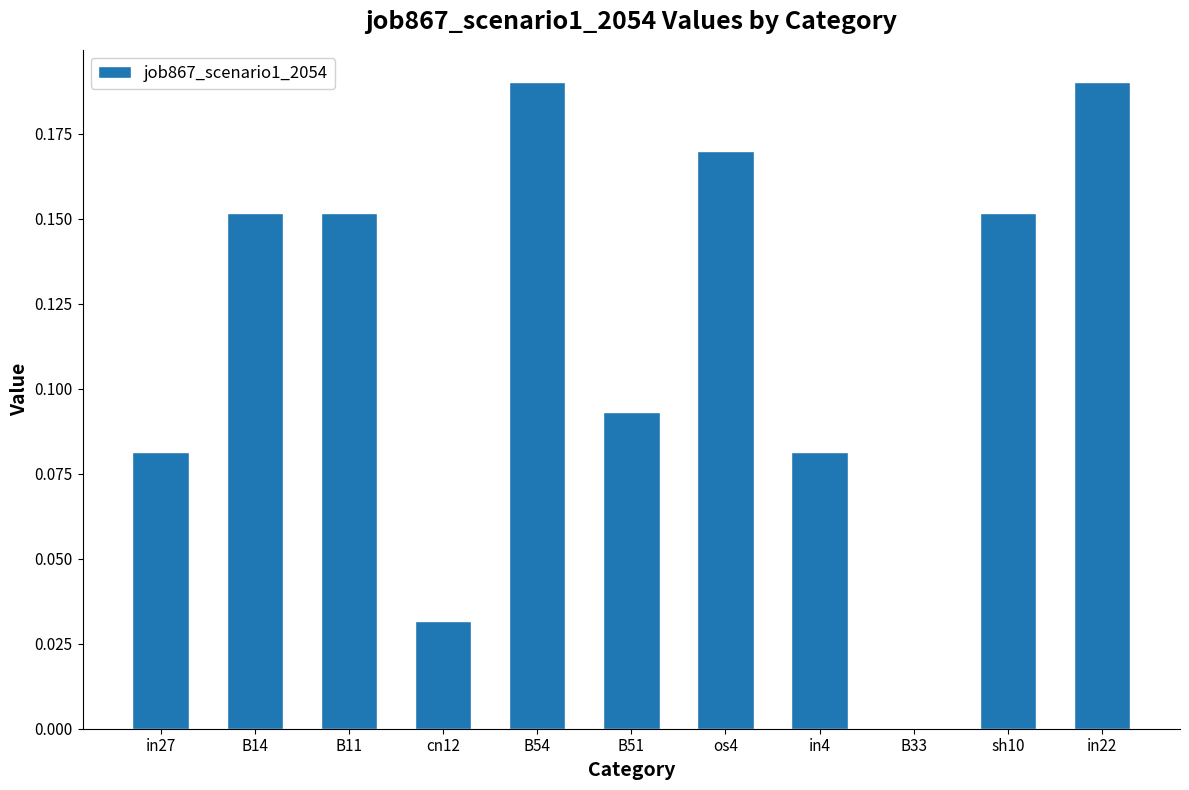

What is the change in value from cn12 to in22?

+0.2